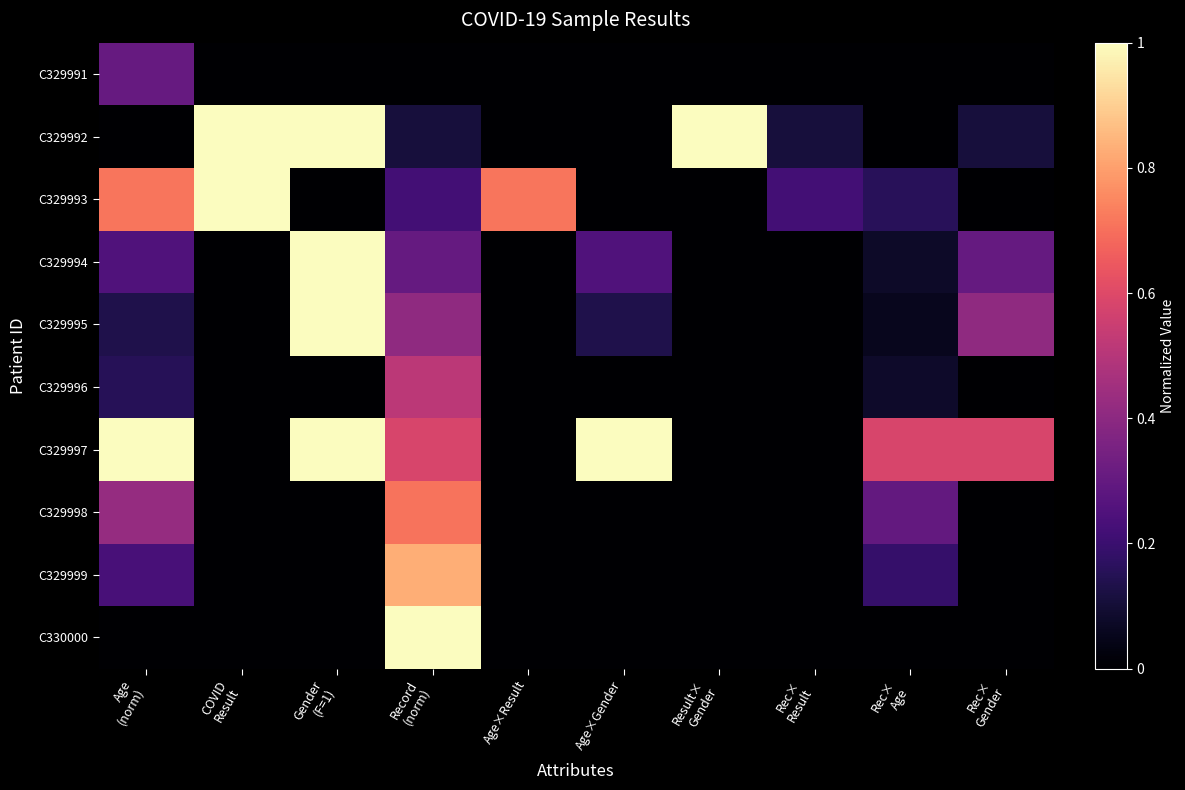

Reading right to left, list all the values displayed in this chart.

C329991: Rec×
Gender=0.0	Rec×
Age=0.0	Rec×
Result=0.0	Result×
Gender=0.0	Age×Gender=0.0	Age×Result=0.0	Record
(norm)=0.0	Gender
(F=1)=0.0	COVID
Result=0.0	Age
(norm)=0.3
C329992: Rec×
Gender=0.1	Rec×
Age=0.0	Rec×
Result=0.1	Result×
Gender=1.0	Age×Gender=0.0	Age×Result=0.0	Record
(norm)=0.1	Gender
(F=1)=1.0	COVID
Result=1.0	Age
(norm)=0.0
C329993: Rec×
Gender=0.0	Rec×
Age=0.2	Rec×
Result=0.2	Result×
Gender=0.0	Age×Gender=0.0	Age×Result=0.7	Record
(norm)=0.2	Gender
(F=1)=0.0	COVID
Result=1.0	Age
(norm)=0.7
C329994: Rec×
Gender=0.3	Rec×
Age=0.1	Rec×
Result=0.0	Result×
Gender=0.0	Age×Gender=0.2	Age×Result=0.0	Record
(norm)=0.3	Gender
(F=1)=1.0	COVID
Result=0.0	Age
(norm)=0.2
C329995: Rec×
Gender=0.4	Rec×
Age=0.1	Rec×
Result=0.0	Result×
Gender=0.0	Age×Gender=0.1	Age×Result=0.0	Record
(norm)=0.4	Gender
(F=1)=1.0	COVID
Result=0.0	Age
(norm)=0.1
C329996: Rec×
Gender=0.0	Rec×
Age=0.1	Rec×
Result=0.0	Result×
Gender=0.0	Age×Gender=0.0	Age×Result=0.0	Record
(norm)=0.5	Gender
(F=1)=0.0	COVID
Result=0.0	Age
(norm)=0.2
C329997: Rec×
Gender=0.6	Rec×
Age=0.6	Rec×
Result=0.0	Result×
Gender=0.0	Age×Gender=1.0	Age×Result=0.0	Record
(norm)=0.6	Gender
(F=1)=1.0	COVID
Result=0.0	Age
(norm)=1.0
C329998: Rec×
Gender=0.0	Rec×
Age=0.3	Rec×
Result=0.0	Result×
Gender=0.0	Age×Gender=0.0	Age×Result=0.0	Record
(norm)=0.7	Gender
(F=1)=0.0	COVID
Result=0.0	Age
(norm)=0.4
C329999: Rec×
Gender=0.0	Rec×
Age=0.2	Rec×
Result=0.0	Result×
Gender=0.0	Age×Gender=0.0	Age×Result=0.0	Record
(norm)=0.8	Gender
(F=1)=0.0	COVID
Result=0.0	Age
(norm)=0.2
C330000: Rec×
Gender=0.0	Rec×
Age=0.0	Rec×
Result=0.0	Result×
Gender=0.0	Age×Gender=0.0	Age×Result=0.0	Record
(norm)=1.0	Gender
(F=1)=0.0	COVID
Result=0.0	Age
(norm)=0.0